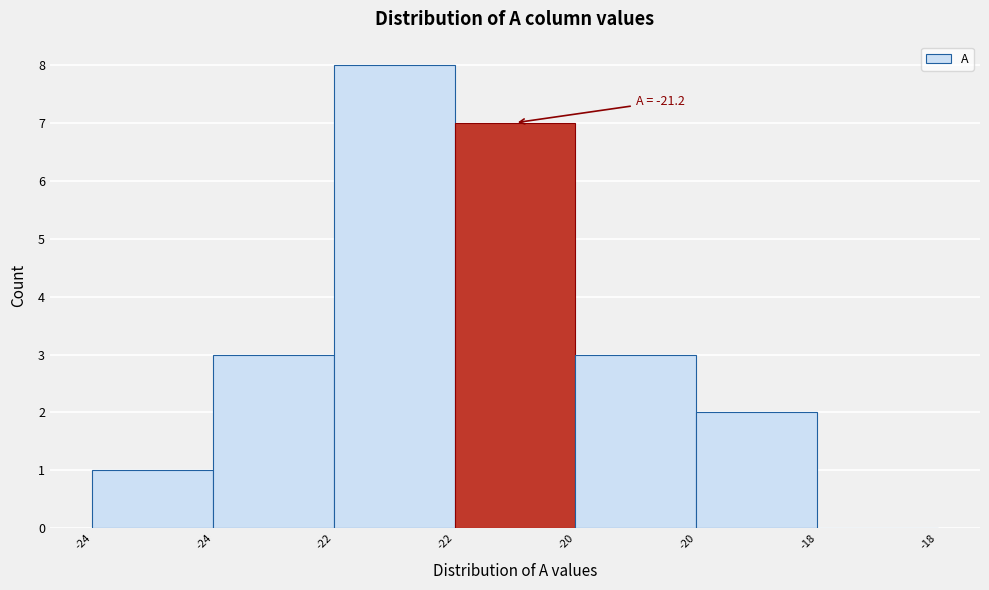

How many positive values are there?

6